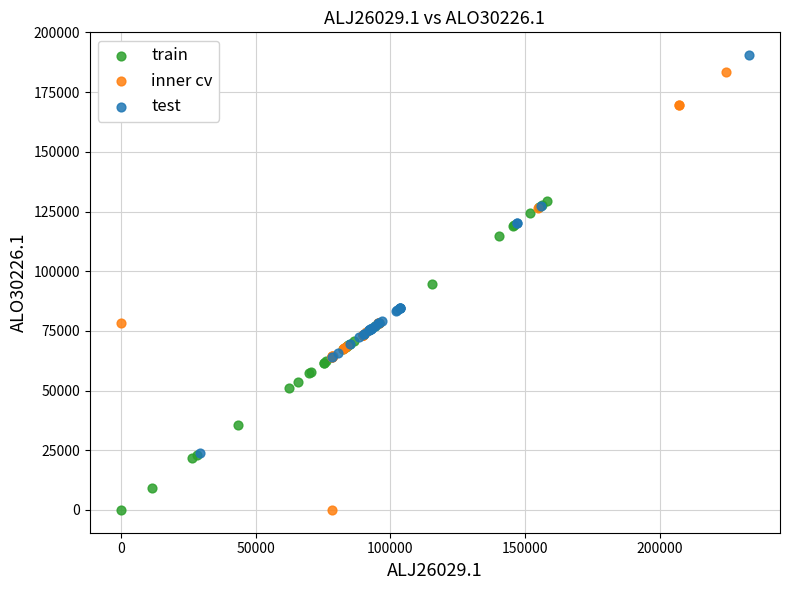

Which series has the widest spread of Y values?

inner cv